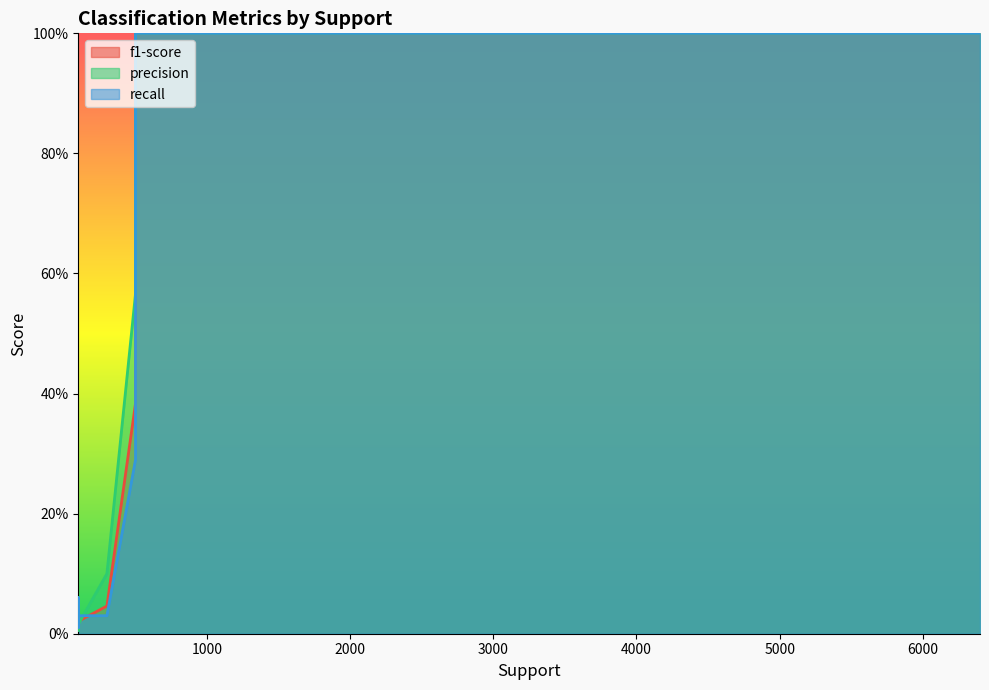

Which series has the largest range (max minus min)?

precision